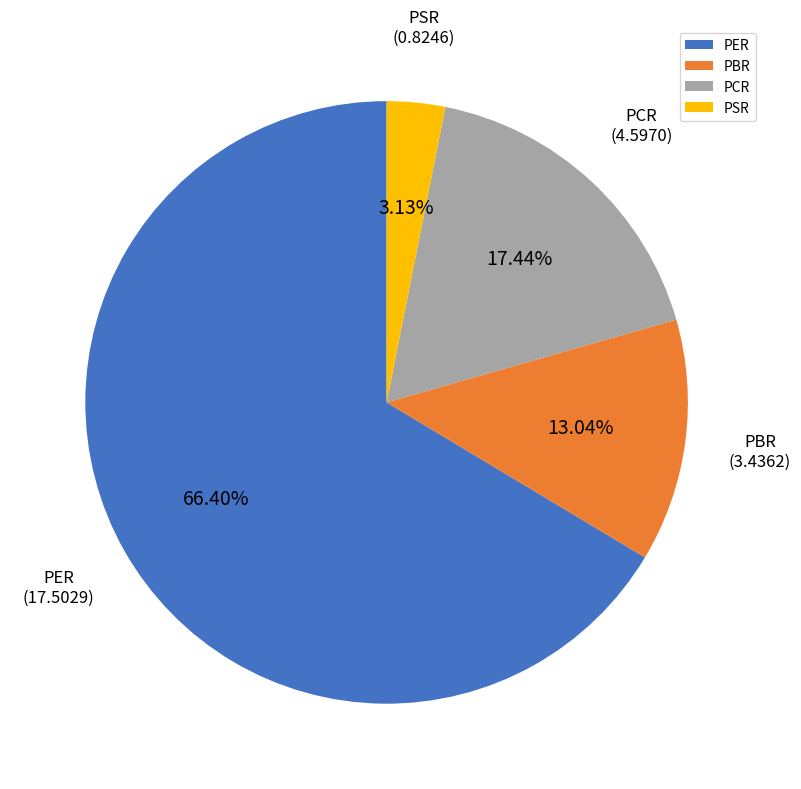

To the nearest percent, what is the average slice percentage?

25%